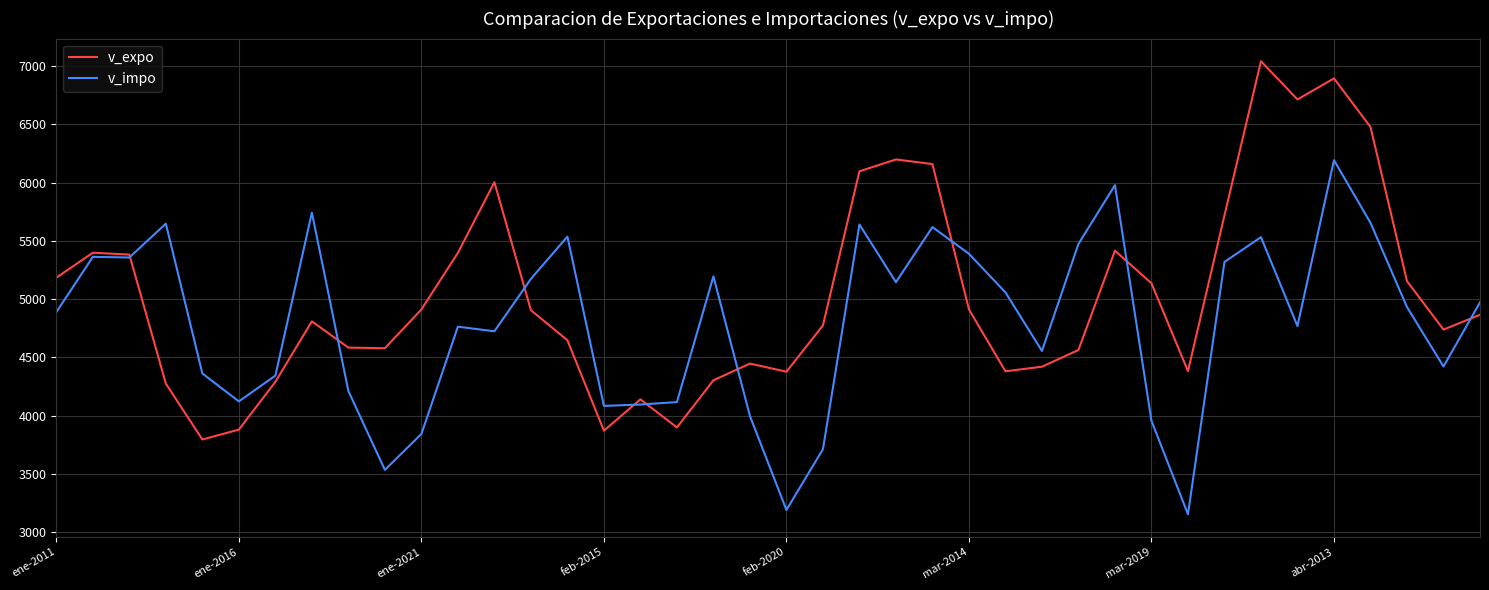

What is the lowest value of the v_impo series?

3154.2